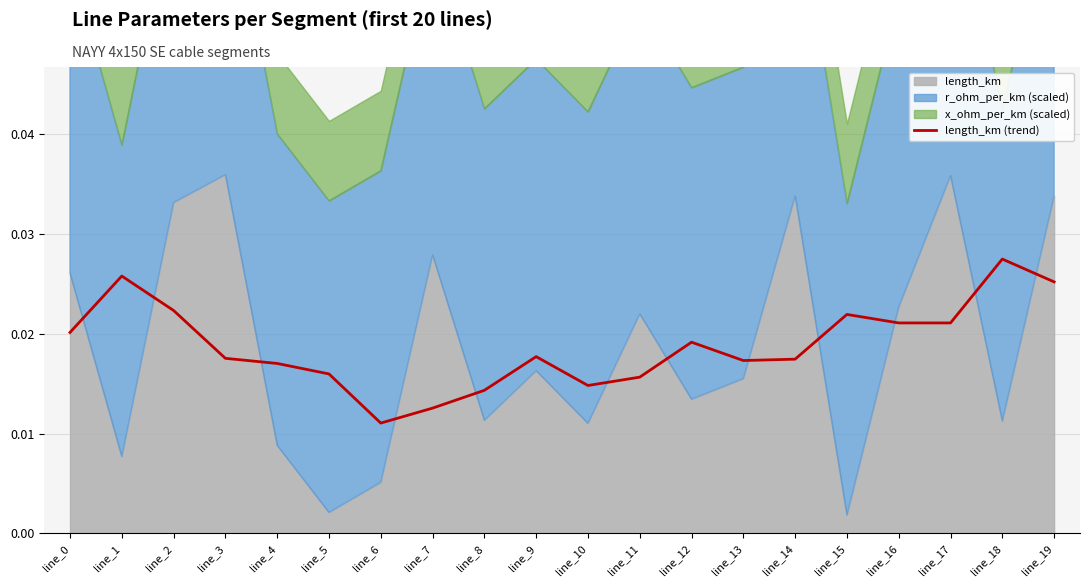

Where is length_km (trend) nearest to the value 0?

line_6